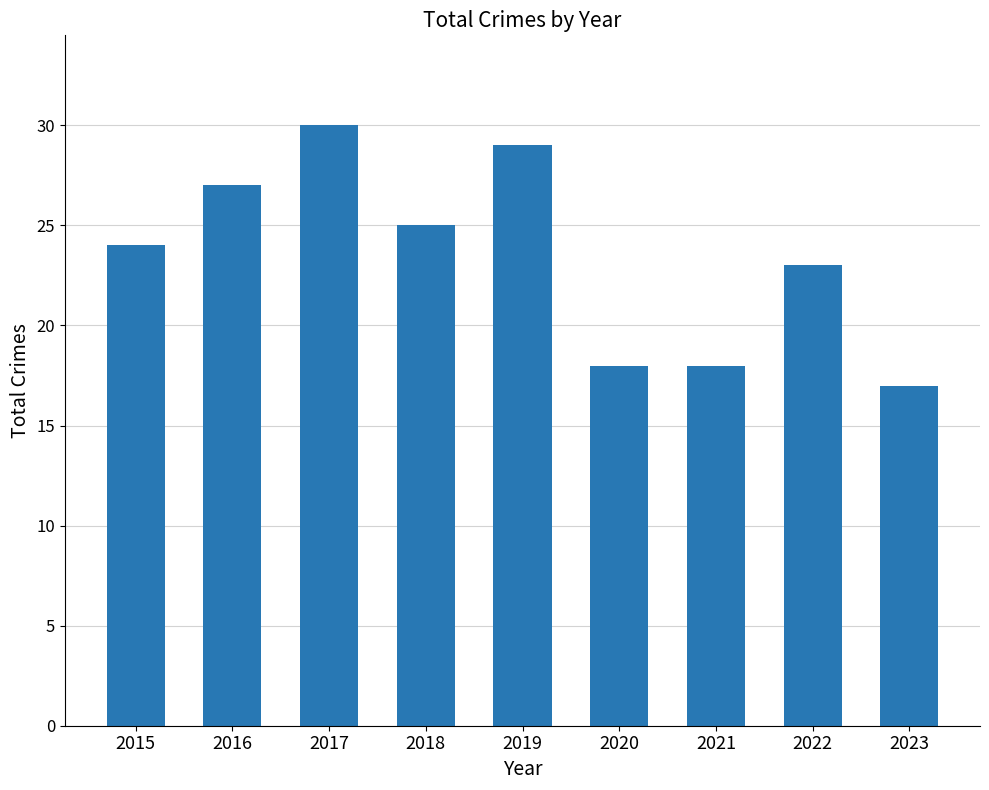

The value at 2019 is 11. True or false?

False